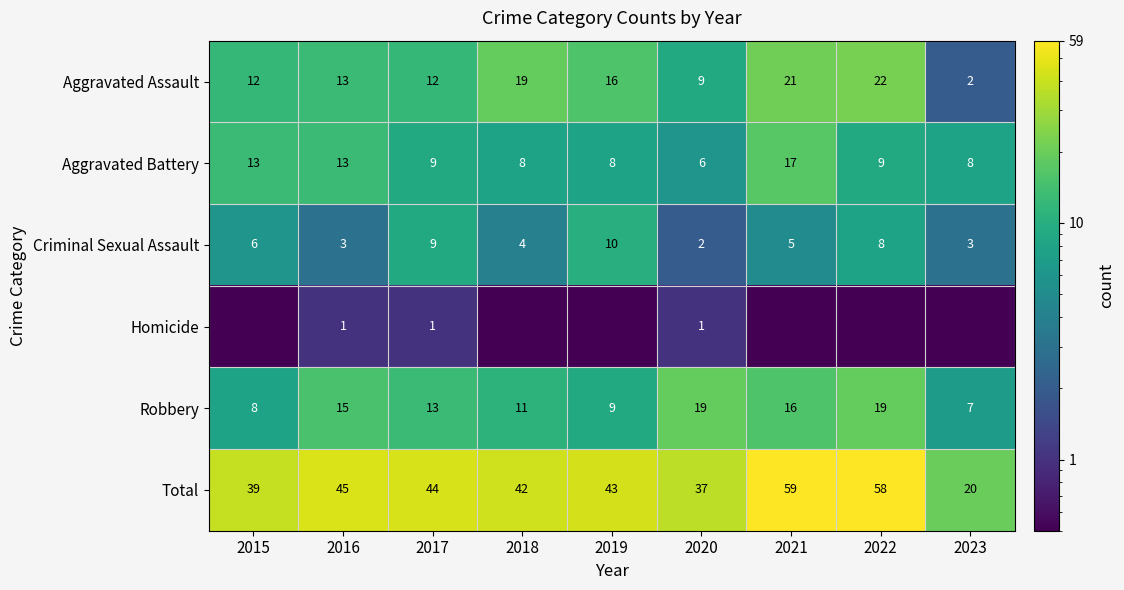

How many distinct data groups are displayed?

6